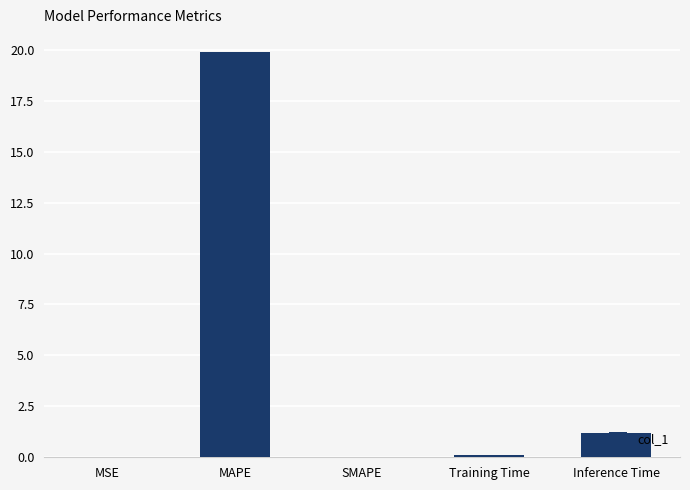

What is the change in value from MSE to Inference Time?

+1.2